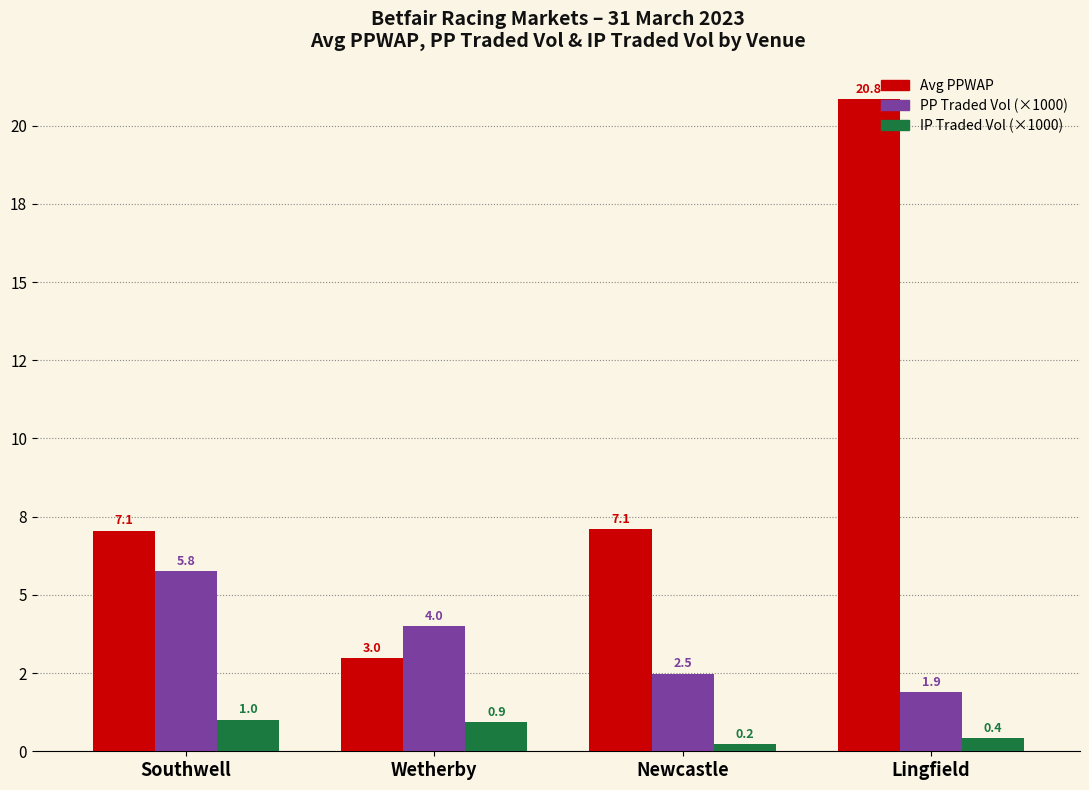

What are all the series names shown in the legend?

Avg PPWAP, PP Traded Vol (×1000), IP Traded Vol (×1000)